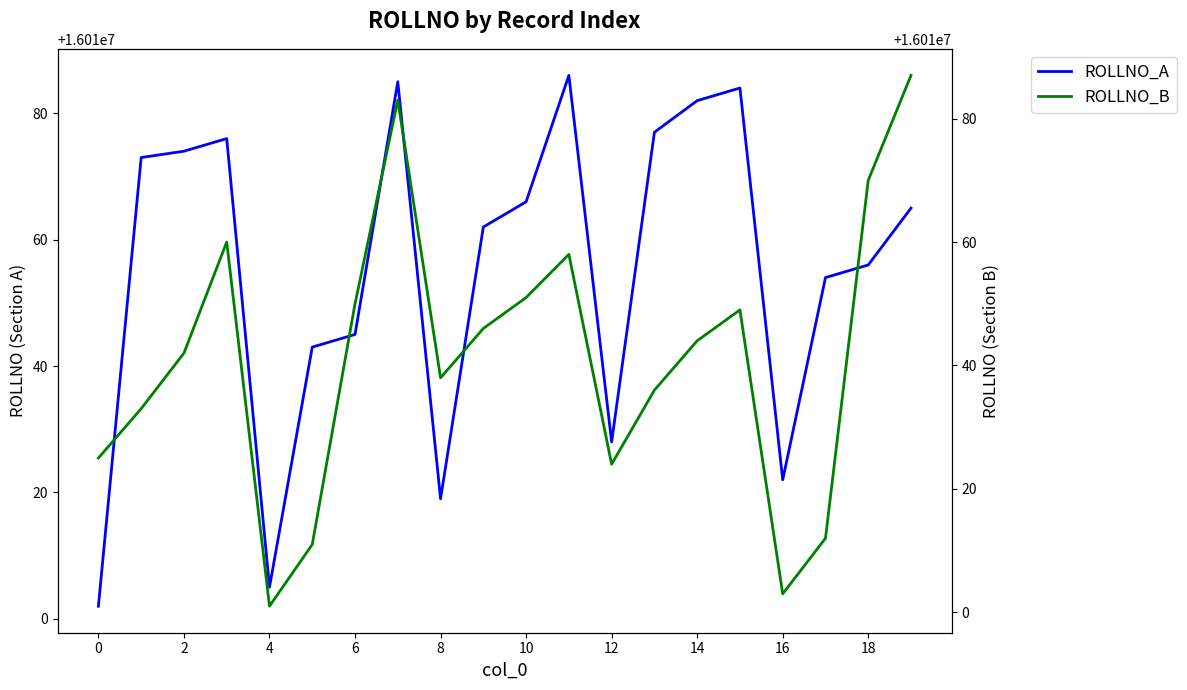

Is it true that ROLLNO_A equals 16010002 at 0?

True